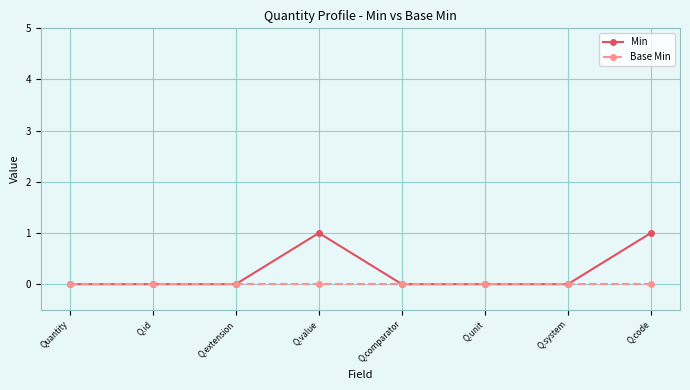

What is the difference between the second highest and second lowest values in the Min series?

1